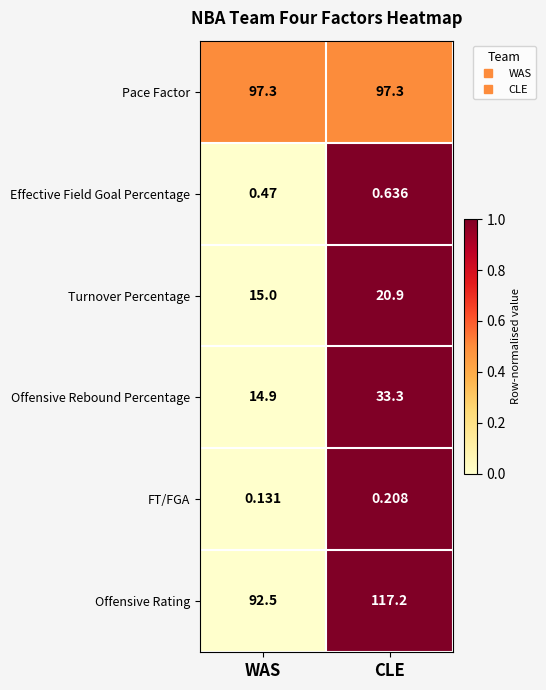

List the labels in order of Offensive Rating value, largest first.

CLE, WAS